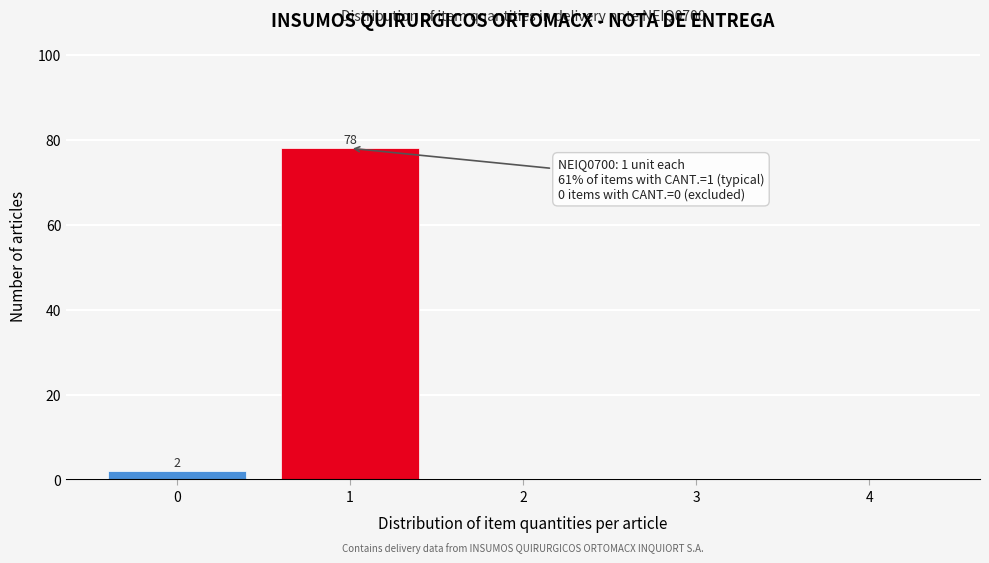

Which range on the x-axis has the tallest bar?

0.5 to 1.5